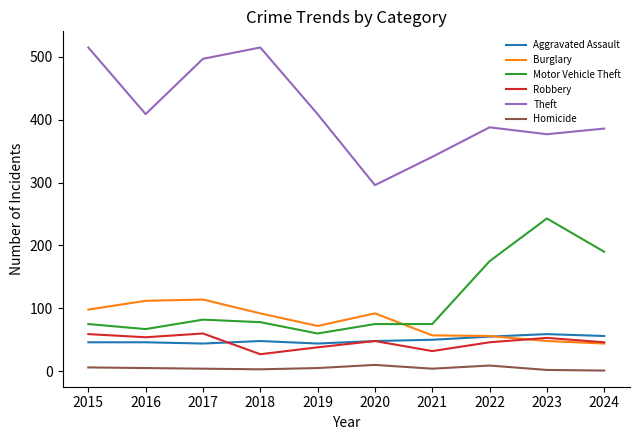

What is the total value across all series at 2021?

559